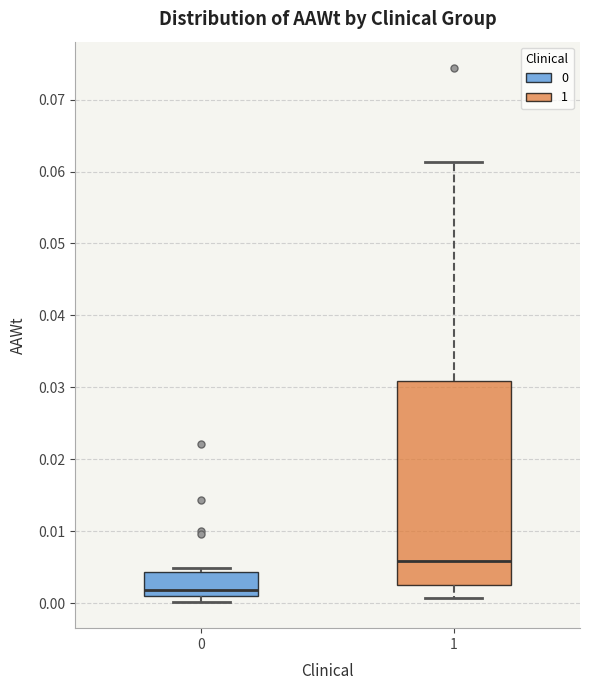

Reading left to right, read every box against the y-axis: the position of its median line, the range the box covers, and the ends of its whiskers. The values are not printed on the chart, so give them approximately, as read against the axis.

0: median 0.002, box 0.001 to 0.004, whiskers 0.000 to 0.005
1: median 0.006, box 0.003 to 0.031, whiskers 0.001 to 0.061